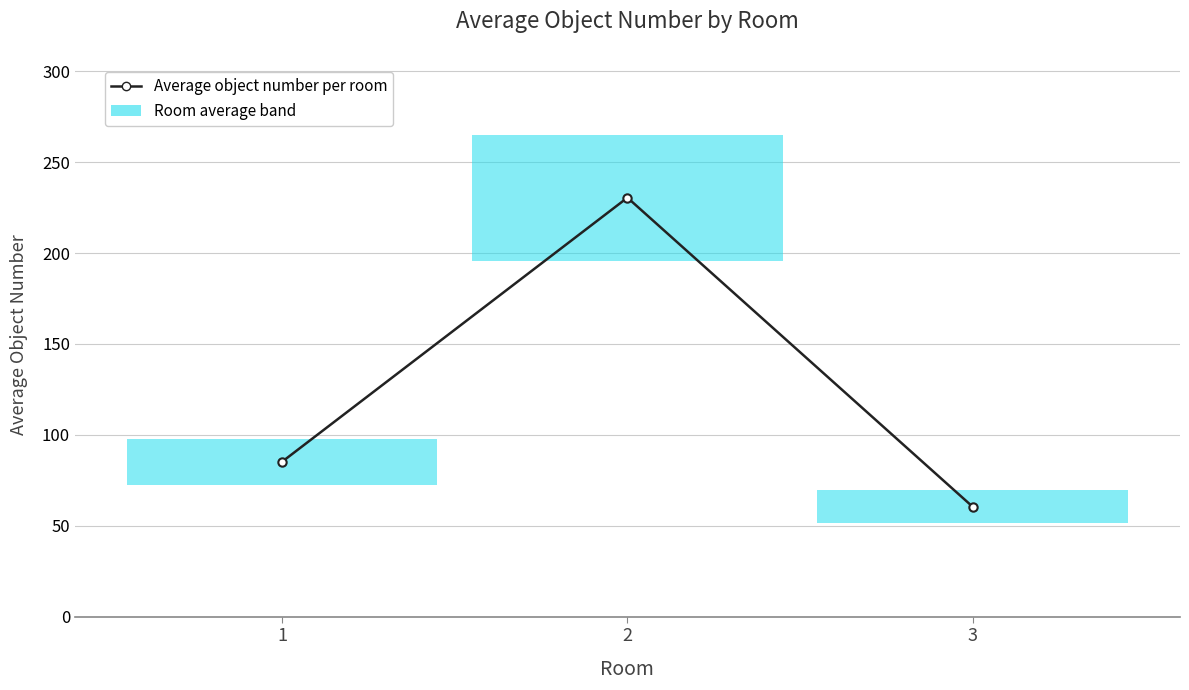

What is the difference between the maximum and second lowest values?

145.2